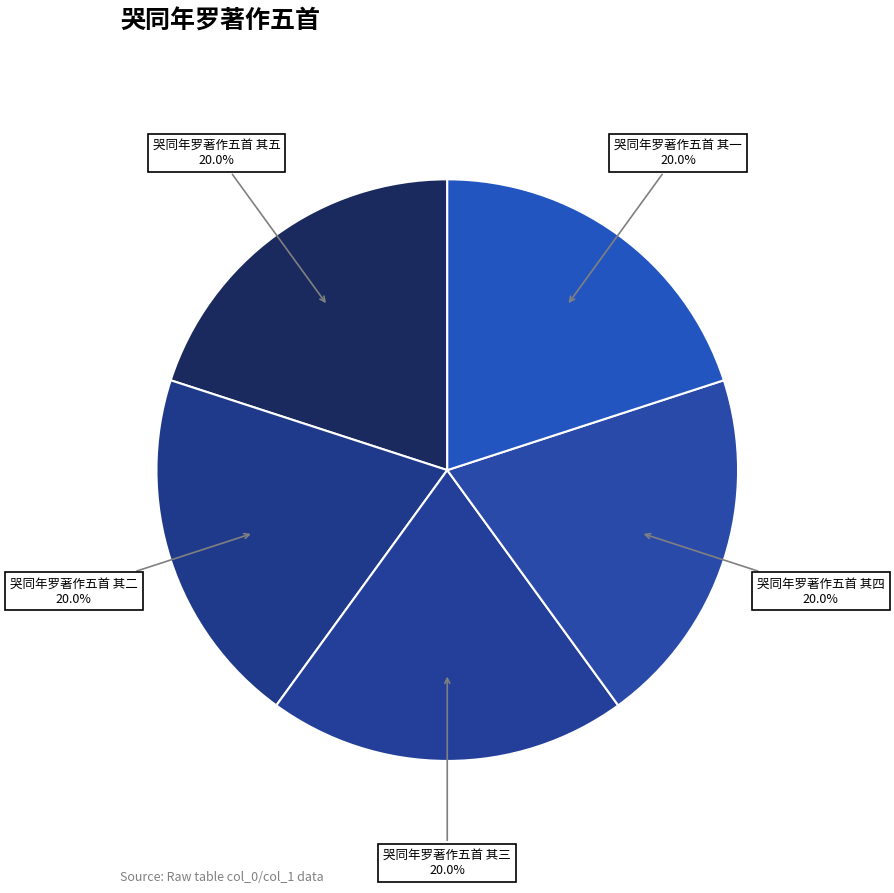

Is 哭同年罗著作五首 其三 the majority of the pie?

No